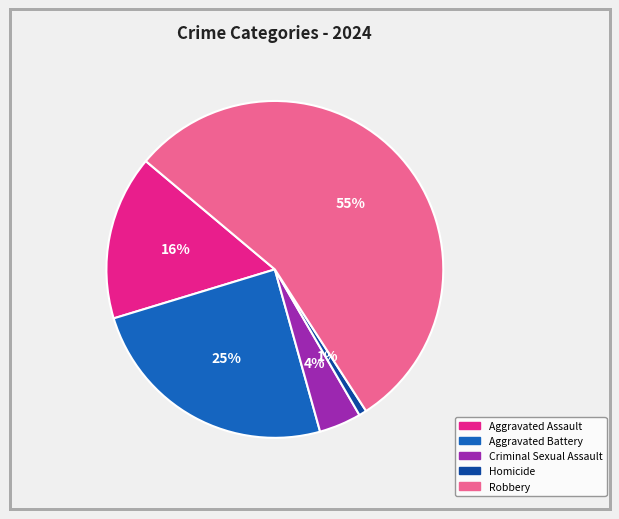

Is the sum of Criminal Sexual Assault and Aggravated Assault greater than half?

No